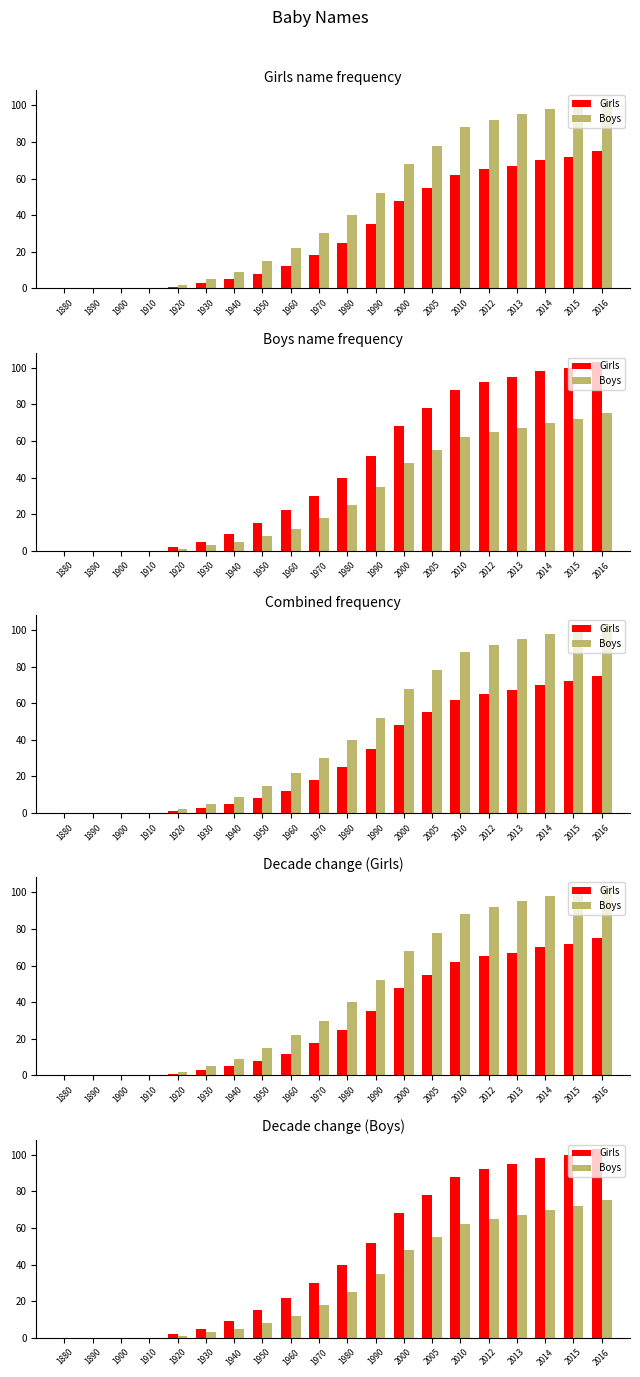

Is it true that Girls equals 0 at 1900?

True